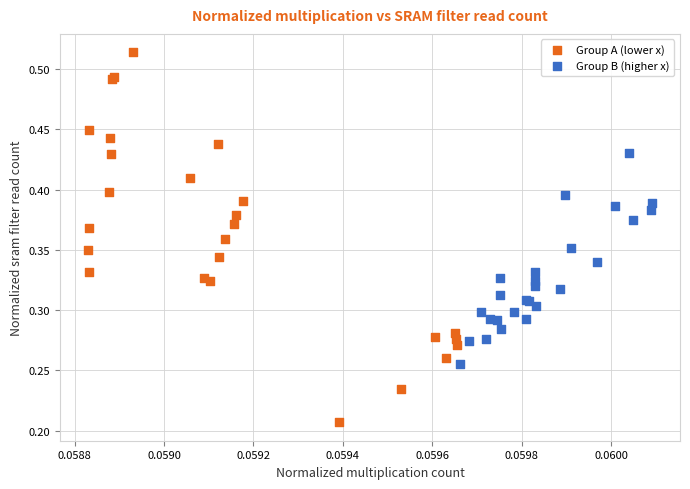

Which series contains the lowest Y value?

Group A (lower x)